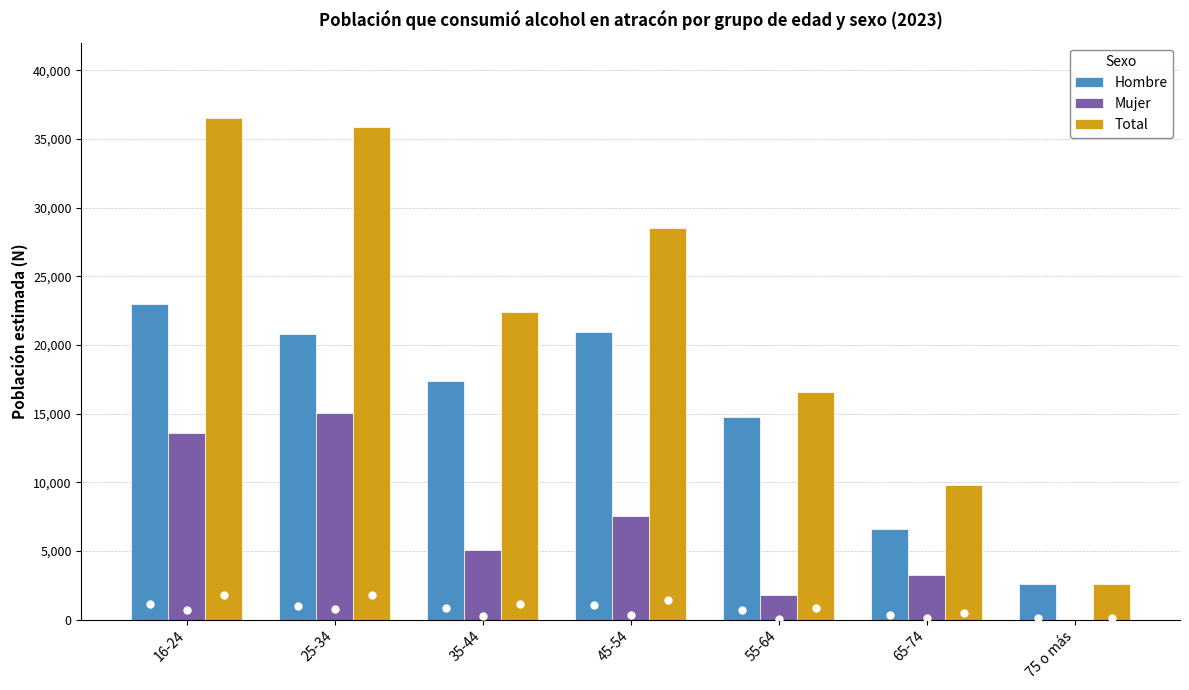

How many groups of bars are there?

7